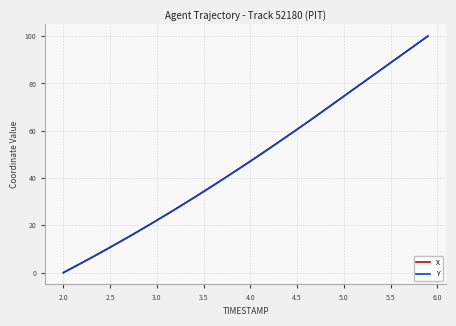

What is the maximum value for Y?

100.0